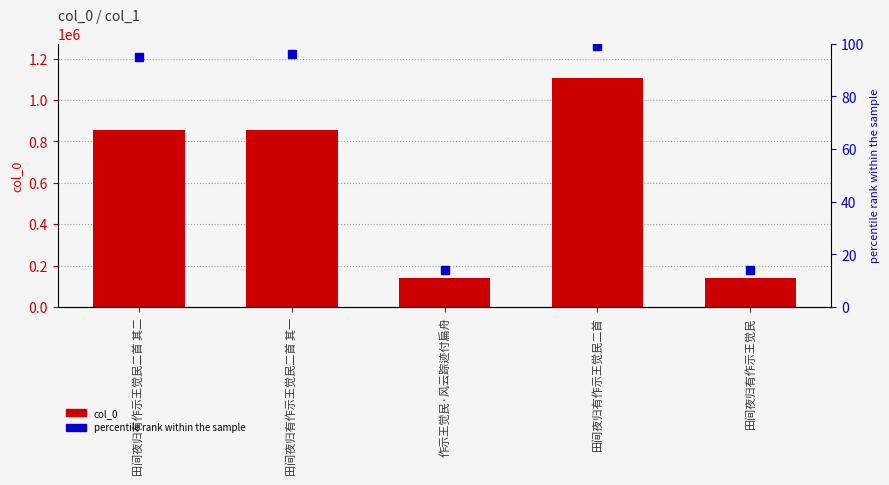

Rank the series by their average value, from lowest to highest.

percentile rank within the sample, col_0